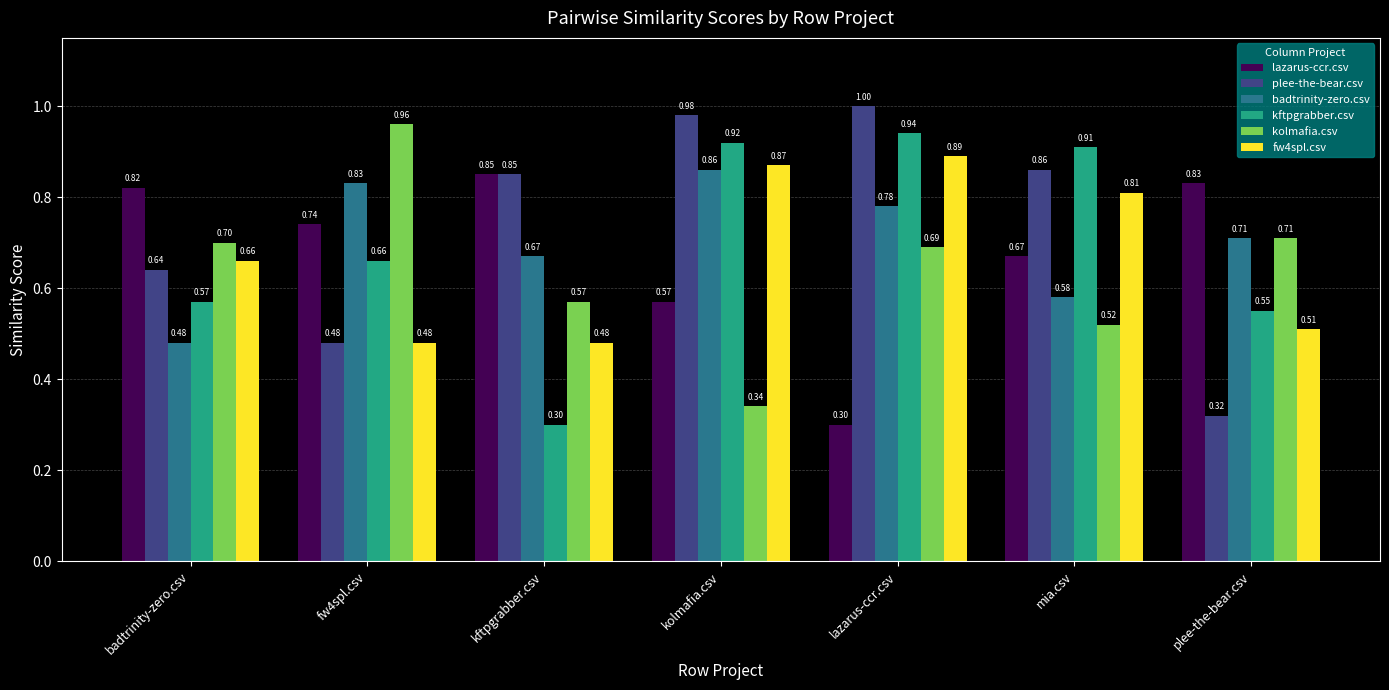

What is the average value of the plee-the-bear.csv series?

0.7